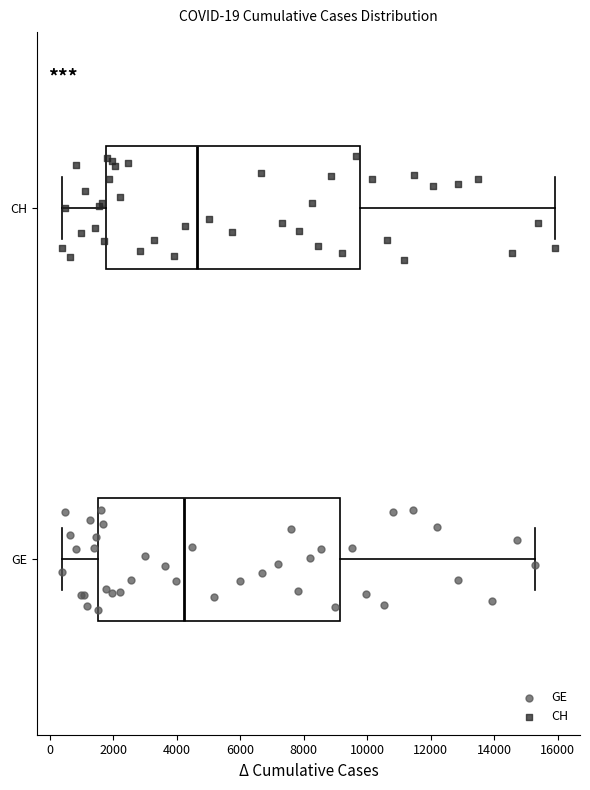

Which box is the widest, from its left edge to its right edge?

CH